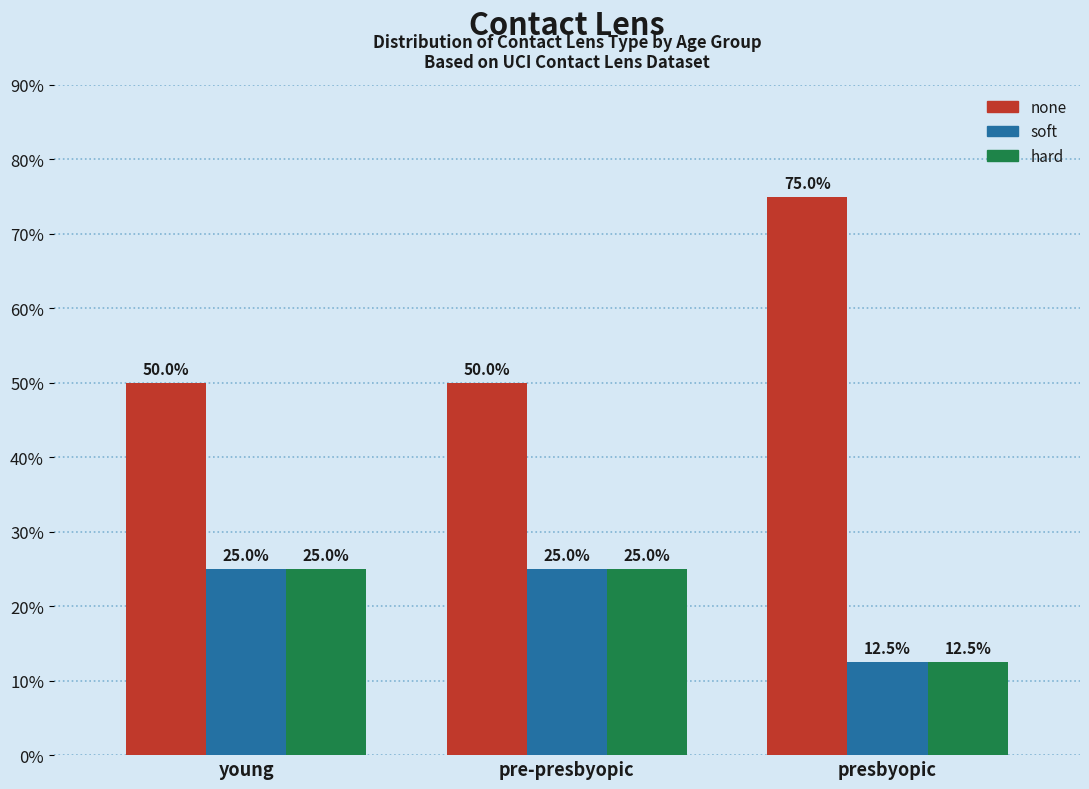

Reading right to left, extract all data points from this chart.

none: 75.0	50.0	50.0
soft: 12.5	25.0	25.0
hard: 12.5	25.0	25.0